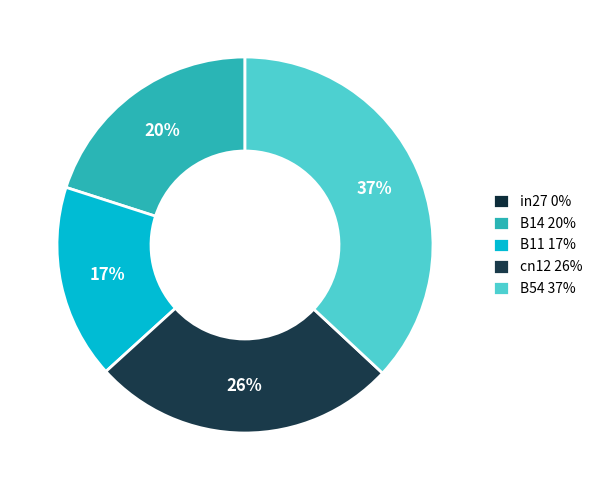

Is there a majority slice in this chart?

No